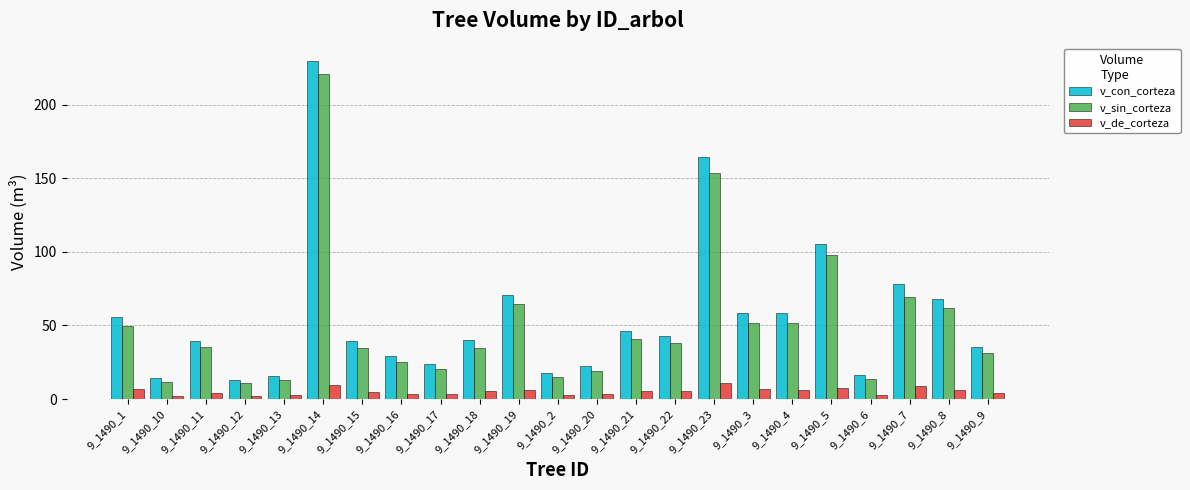

Which category has the highest value across all series?

9_1490_14